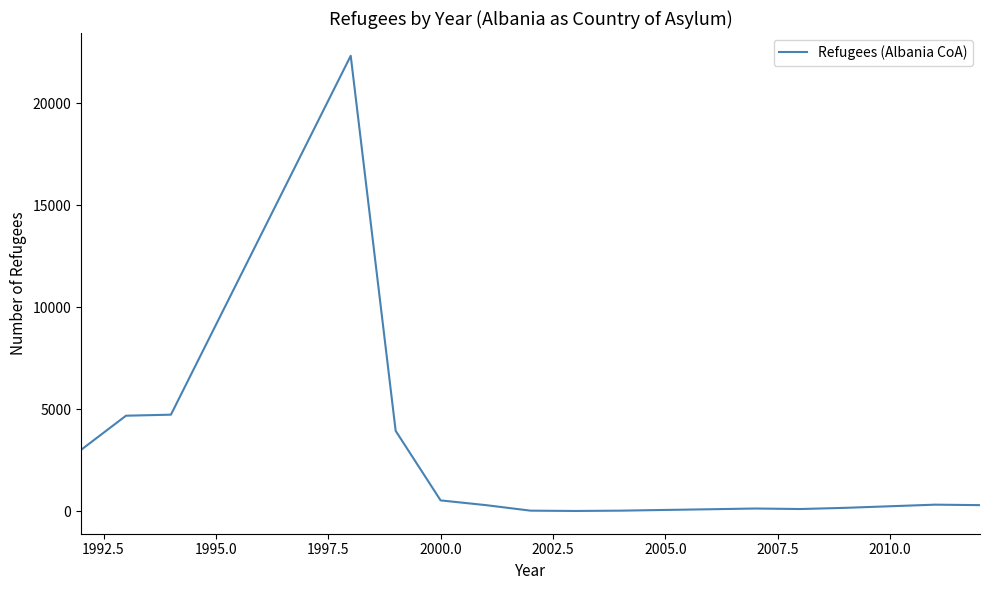

What is the difference between the maximum and minimum values?

22331